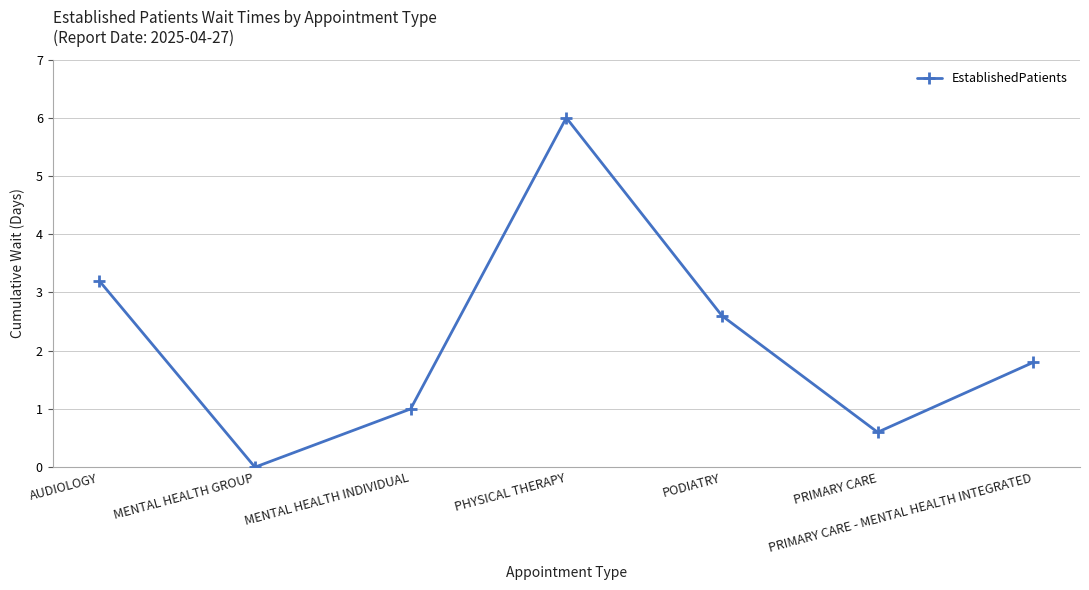

List the labels in order of value, largest first.

PHYSICAL THERAPY, AUDIOLOGY, PODIATRY, PRIMARY CARE - MENTAL HEALTH INTEGRATED, MENTAL HEALTH INDIVIDUAL, PRIMARY CARE, MENTAL HEALTH GROUP